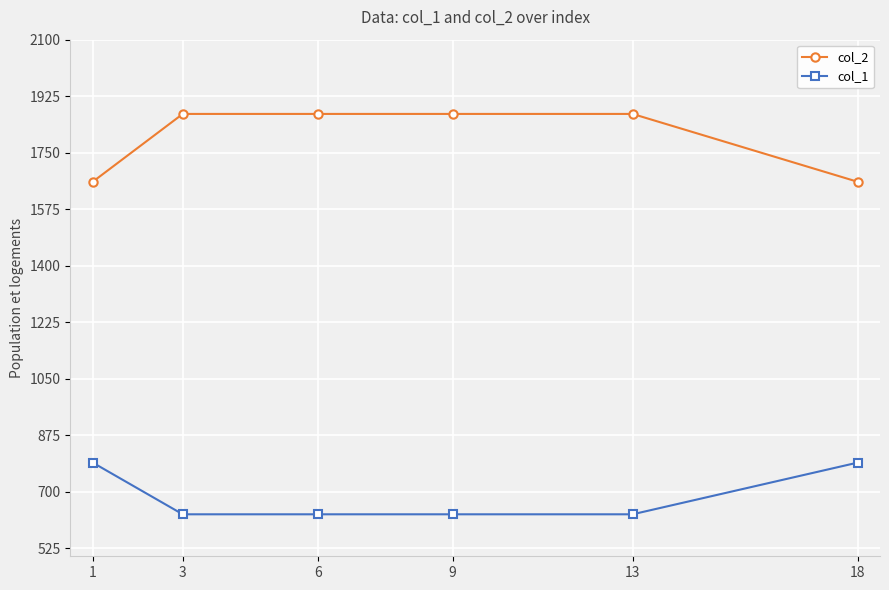

Reading left to right, list all the values displayed in this chart.

col_2: 1660	1870	1870	1870	1870	1660
col_1: 790	630	630	630	630	790